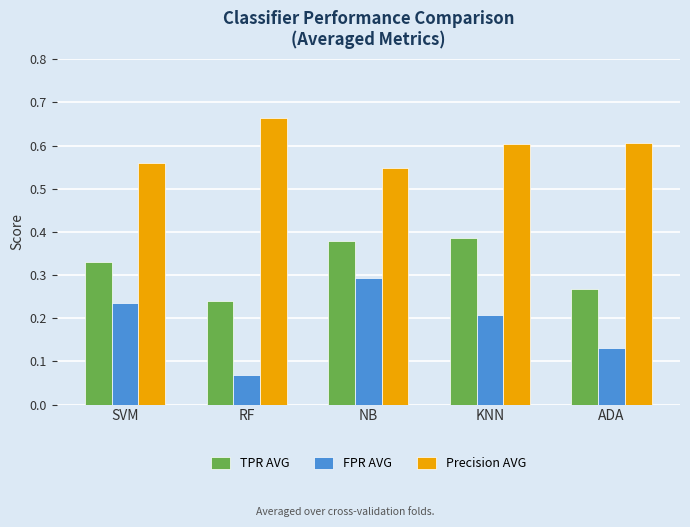

At how many categories does at least one series exceed 0?

5